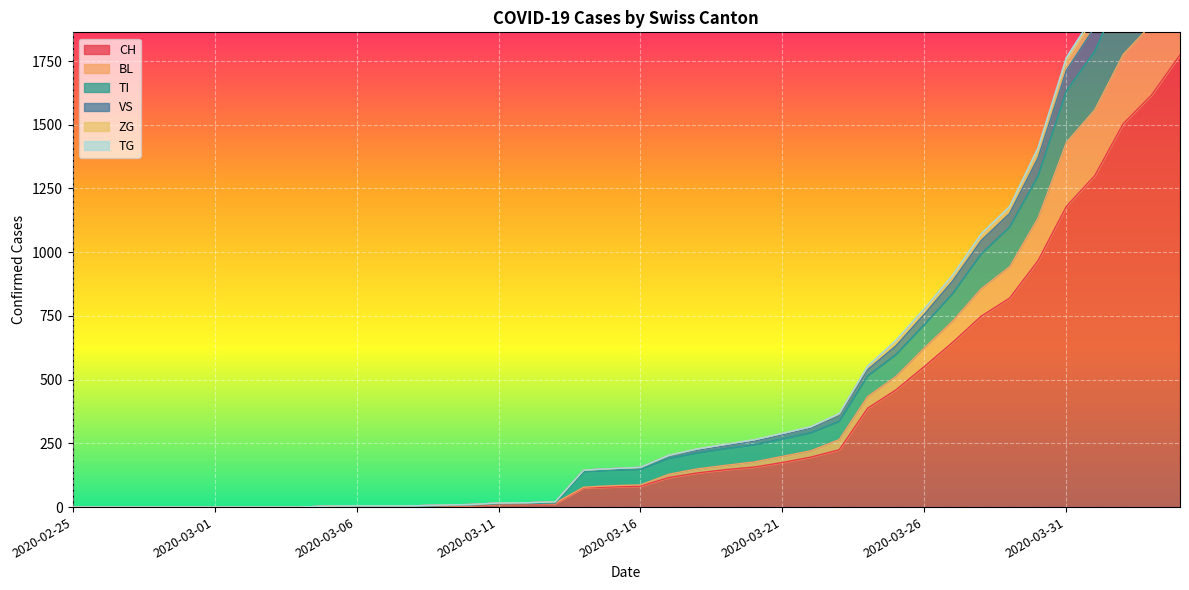

Reading left to right, list all the values displayed in this chart.

CH: 0	0	0	0	0	0	0	0	0	2	3	3	3	5	6	11	12	14	76	79	82	116	134	147	157	175	196	225	388	460	552	647	749	820	967	1180	1301	1504	1617	1774
BL: 0	0	0	0	0	0	0	0	0	2	3	3	3	6	8	13	14	16	78	84	87	129	150	164	177	199	221	265	434	513	625	731	857	943	1134	1431	1559	1776	1894	2083
TI: 0	0	0	0	0	0	0	0	0	2	3	3	3	6	8	13	14	16	139	145	148	191	212	229	244	267	291	336	514	598	716	838	993	1098	1299	1633	1788	2039	2181	2397
VS: 0	0	0	0	0	0	0	0	0	4	5	5	5	8	10	16	17	21	145	151	156	203	228	246	264	289	315	365	551	651	775	906	1067	1173	1399	1753	1924	2184	2334	2555
ZG: 0	0	0	0	0	0	0	0	0	4	5	5	5	8	10	16	17	21	145	151	156	203	228	246	264	289	315	367	553	655	779	911	1072	1179	1409	1764	1937	2198	2352	2576
TG: 0	0	0	0	0	0	0	0	0	4	5	5	5	8	10	16	17	21	145	151	156	202	223	241	259	284	310	360	539	633	757	888	1046	1152	1370	1714	1884	2143	2290	2509